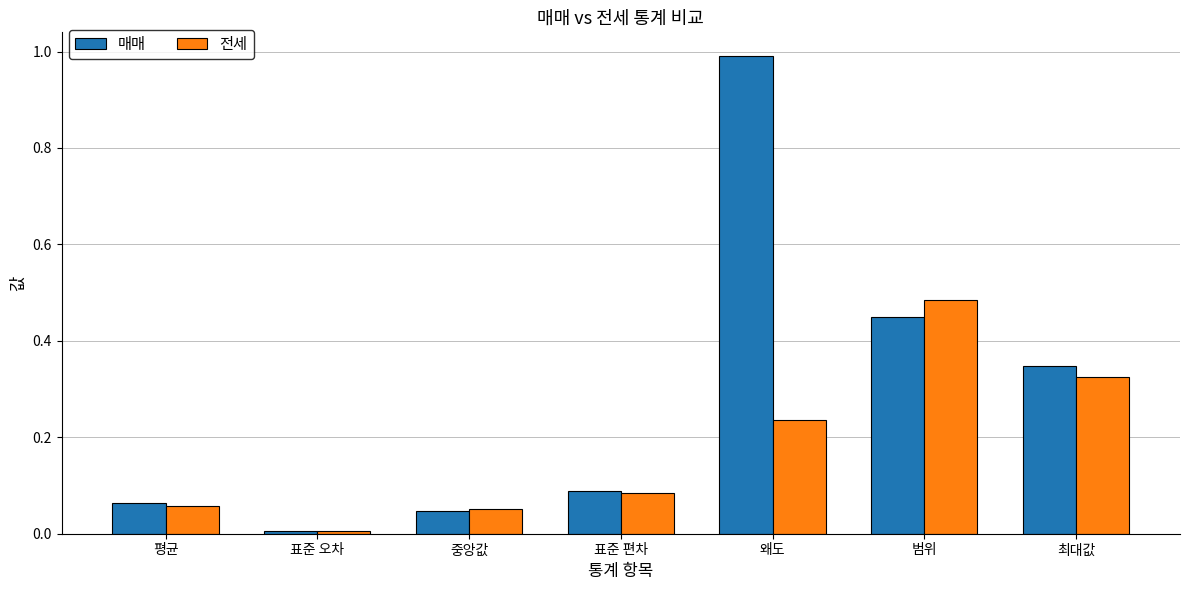

What is the sum of the 매매 values at 왜도 and 중앙값?

1.0